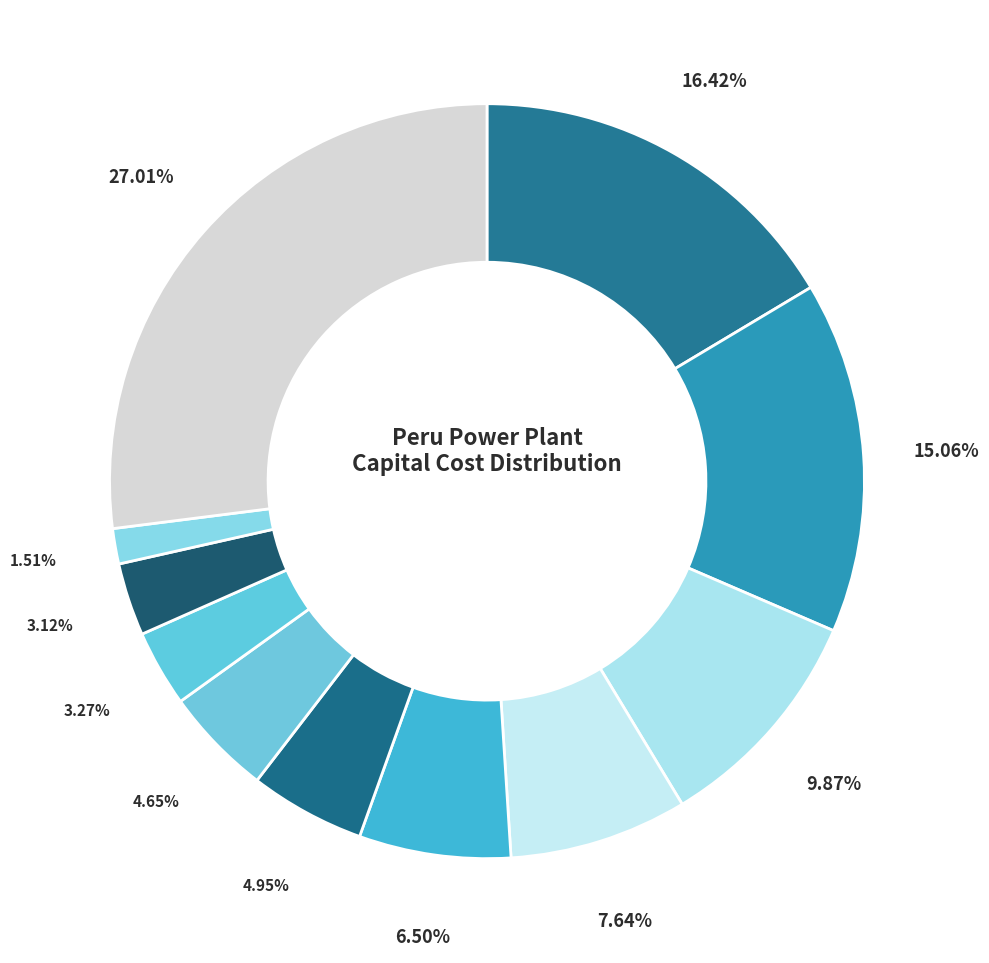

Count the number of slices in the pie.

11